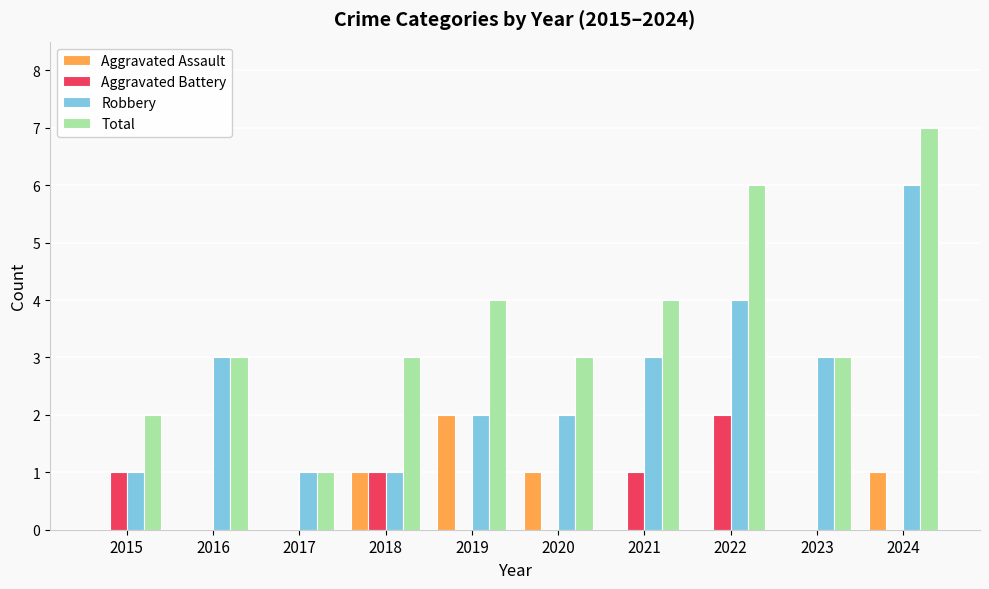

Reading right to left, extract all data points from this chart.

Aggravated Assault: 1	0	0	0	1	2	1	0	0	0
Aggravated Battery: 0	0	2	1	0	0	1	0	0	1
Robbery: 6	3	4	3	2	2	1	1	3	1
Total: 7	3	6	4	3	4	3	1	3	2